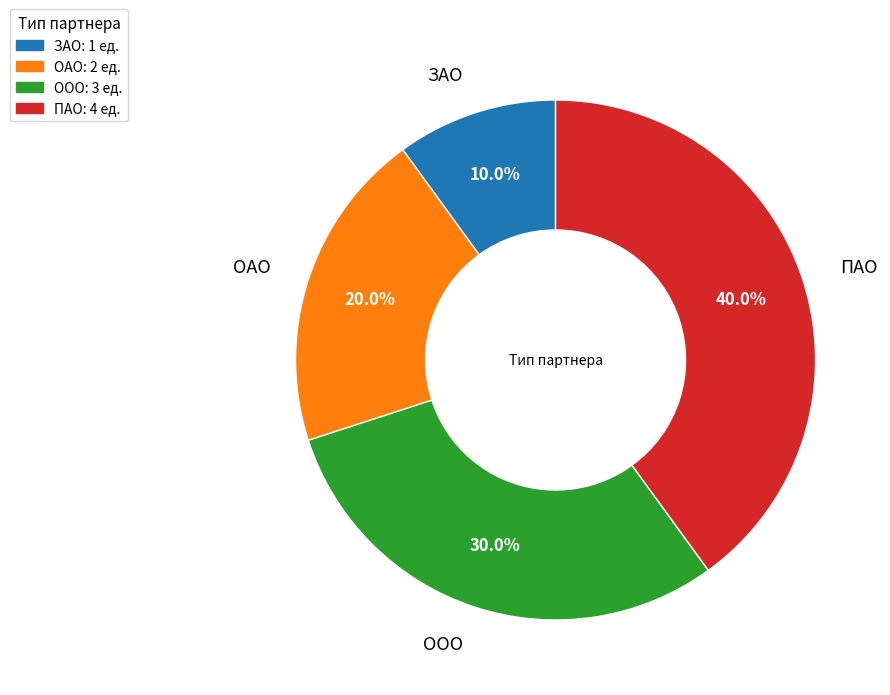

To the nearest percent, what portion does ЗАО represent?

10%